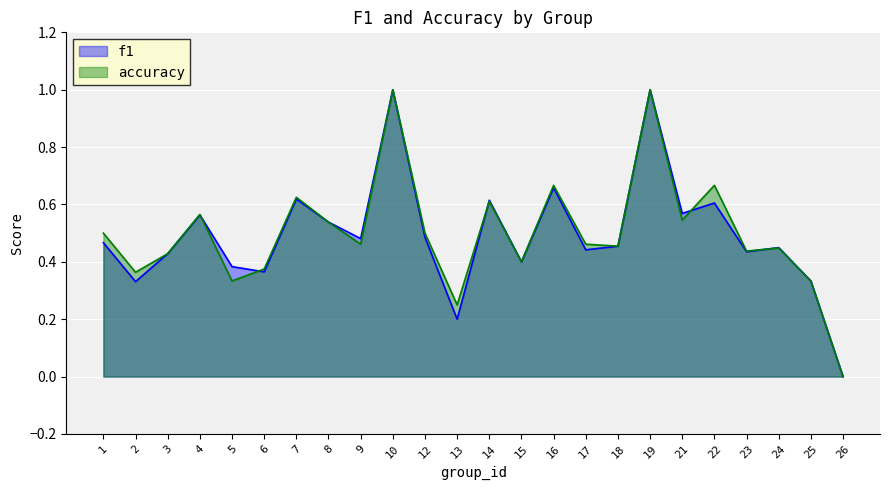

How many distinct data groups are displayed?

2